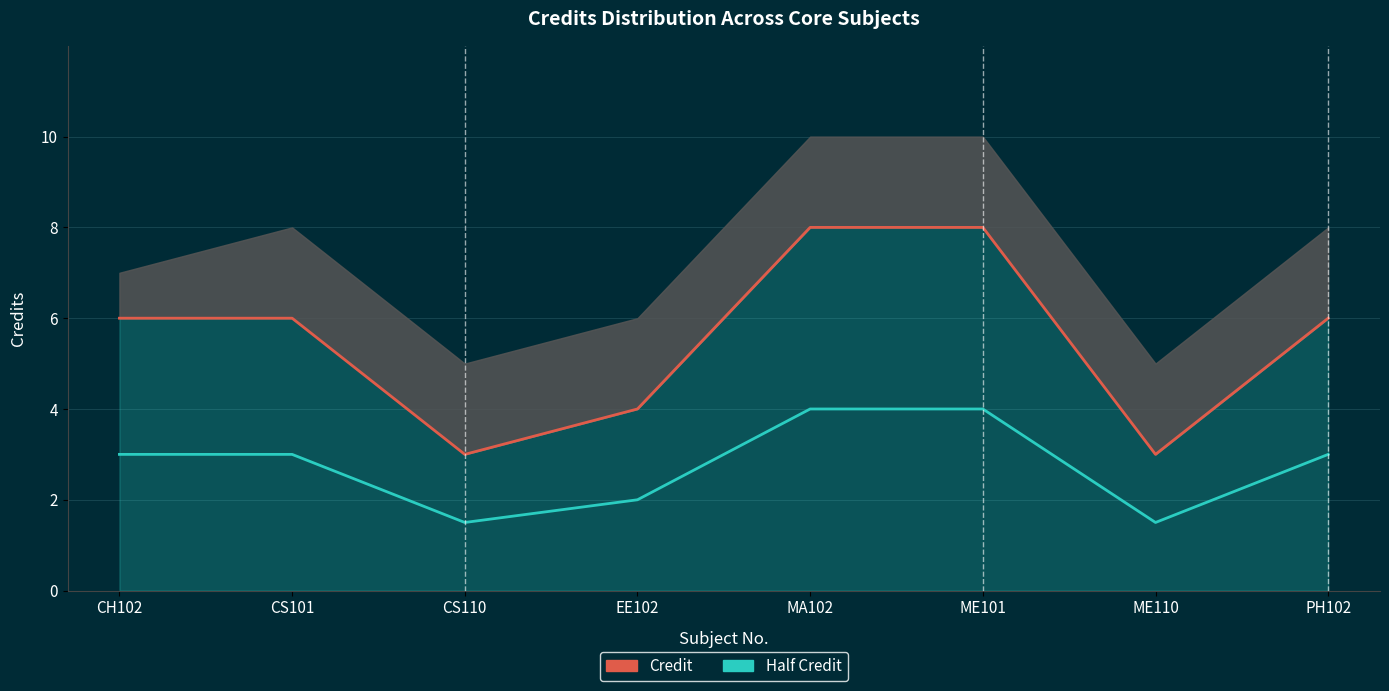

True or false: Credit and Half Credit cross at least once.

False